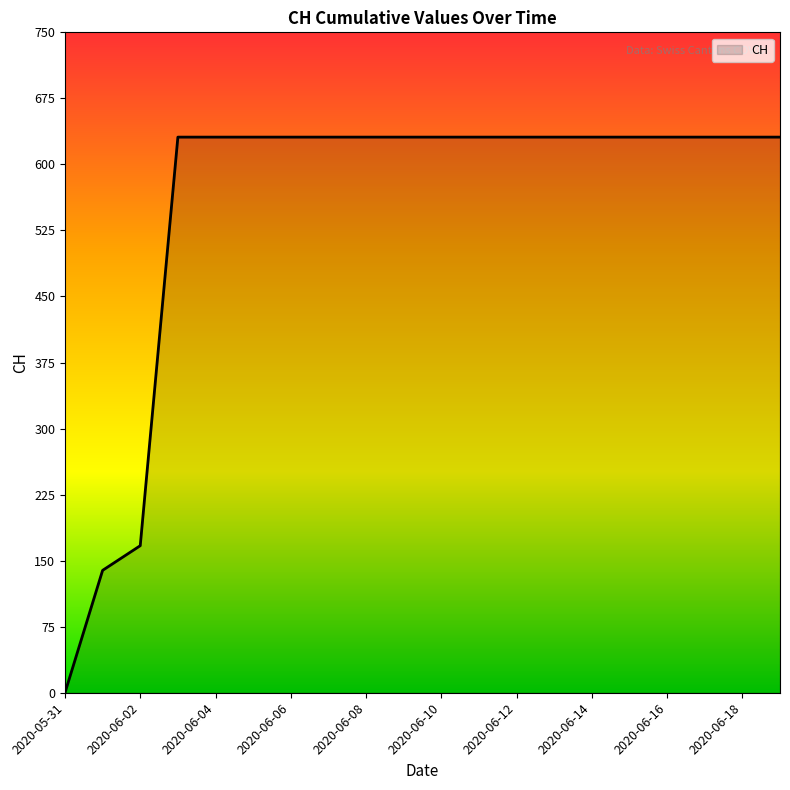

What is the difference between the maximum and minimum values?

631